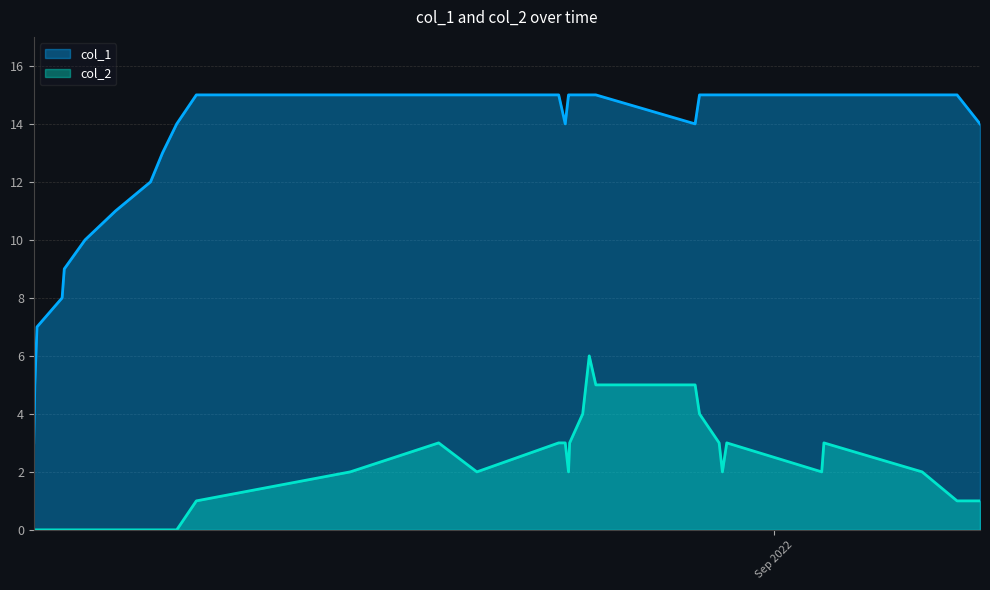

How many interior local valleys does the col_1 series have?

2